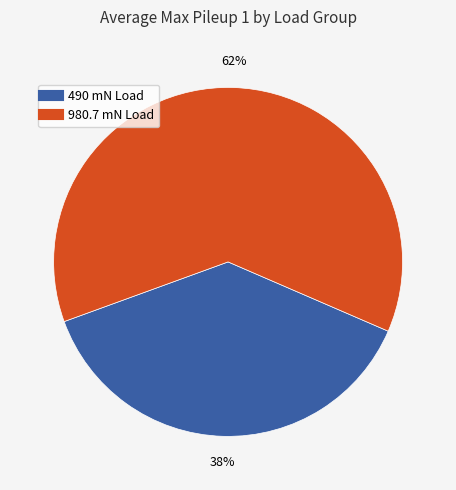

Is there a majority slice in this chart?

Yes